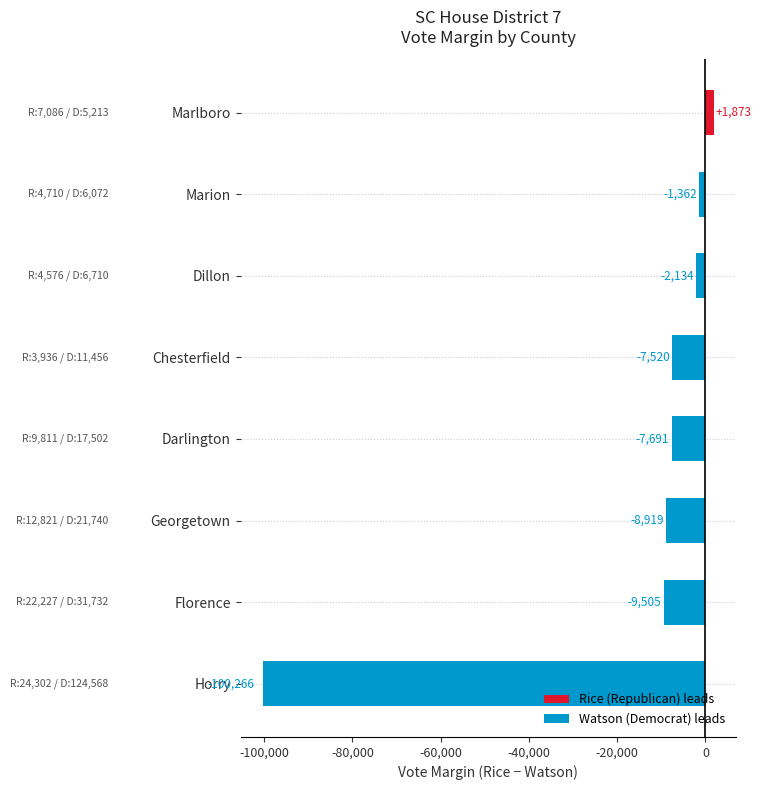

List the labels in order of value, largest first.

Marlboro, Marion, Dillon, Chesterfield, Darlington, Georgetown, Florence, Horry